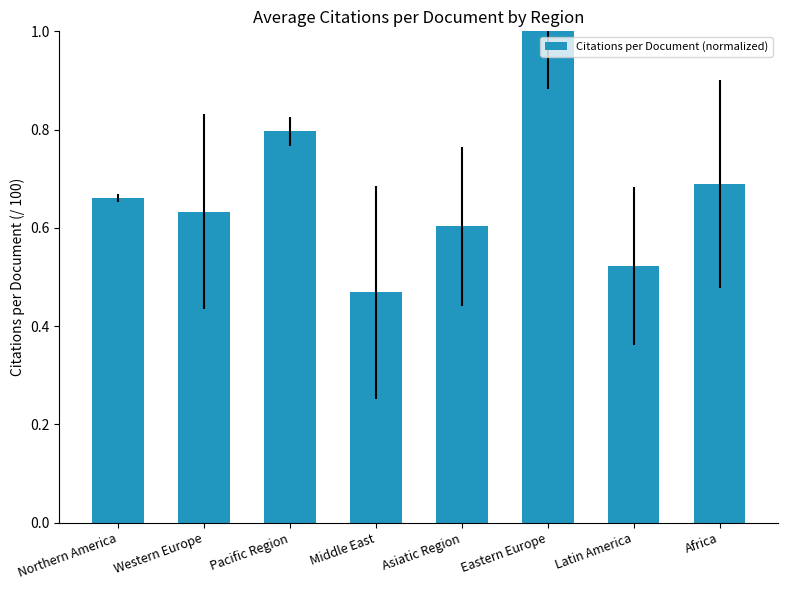

Is it true that the value at Western Europe is 0.4?

False